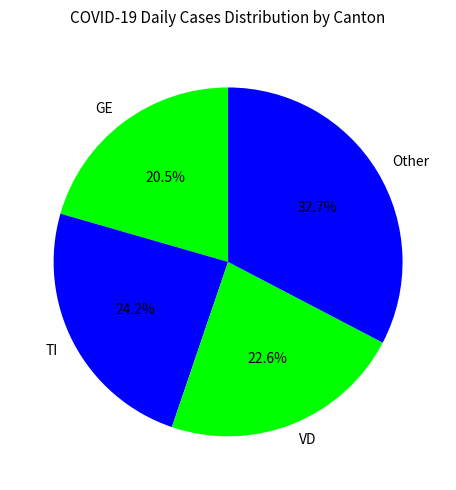

How many slices are in this pie chart?

4